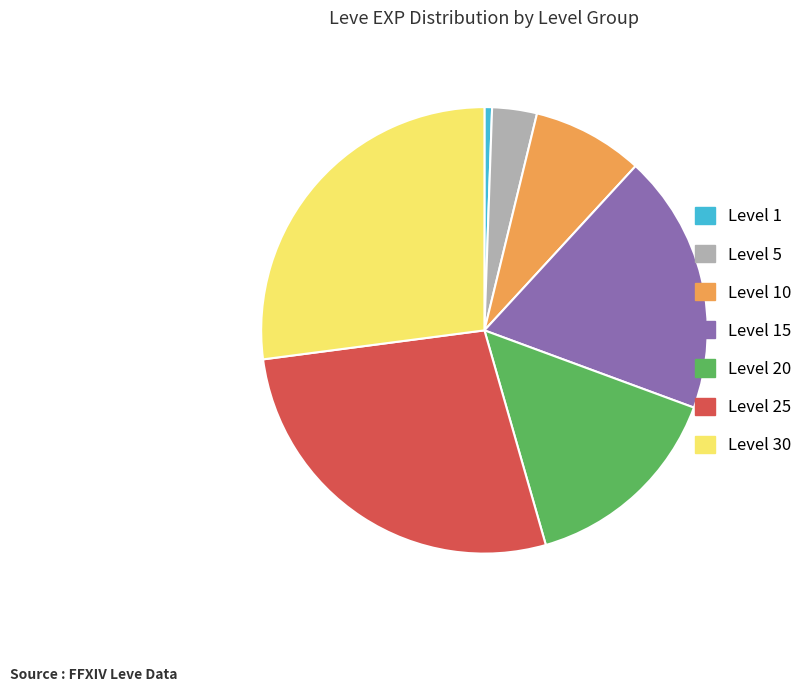

Which slice is the smallest?

Level 1